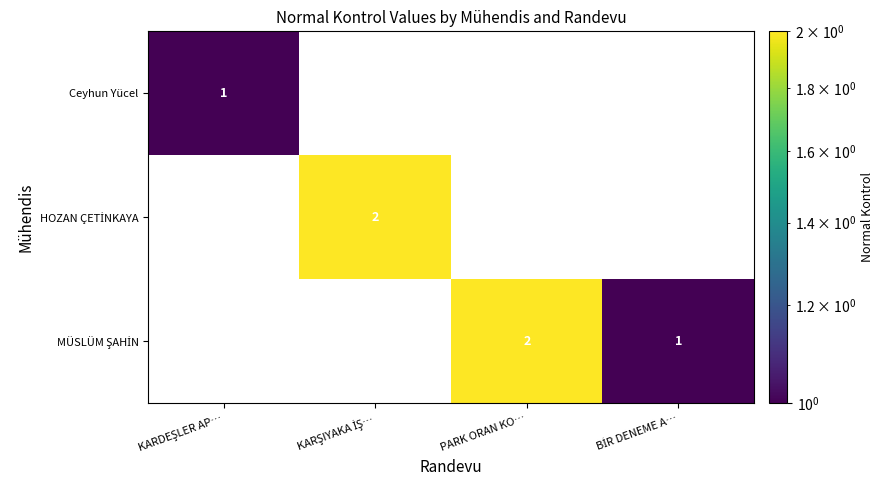

How many distinct data groups are displayed?

3